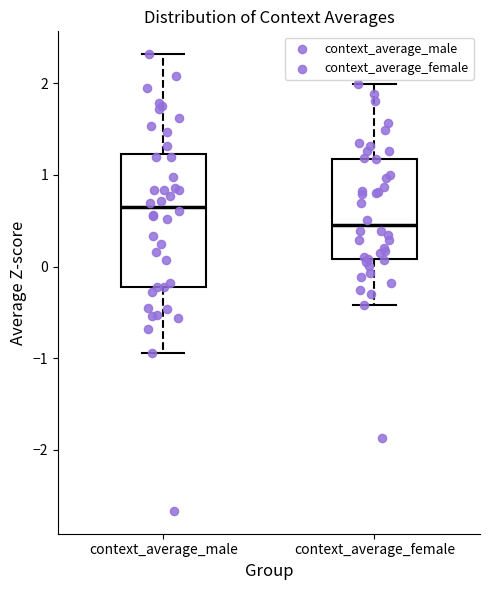

Which box is the tallest, from its lower edge to its upper edge?

context_average_male